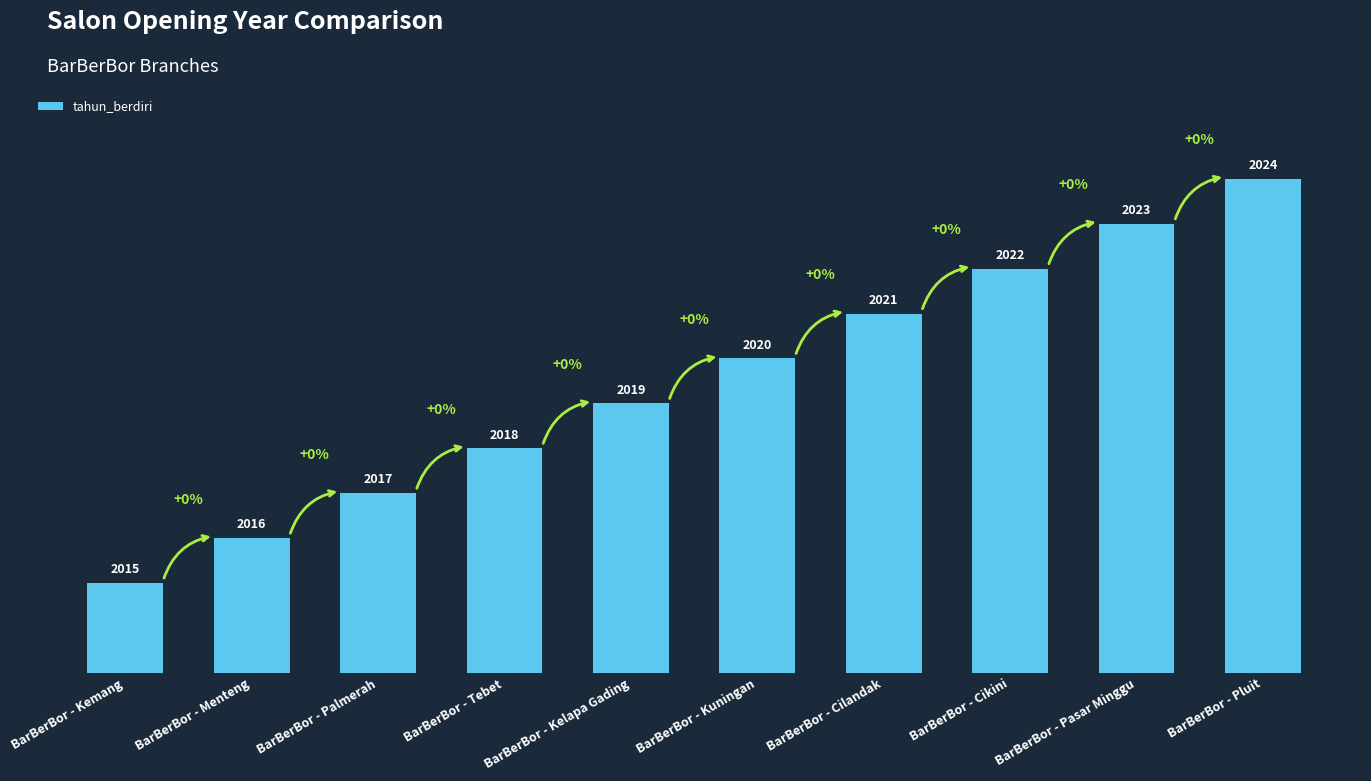

Reading right to left, transcribe all the data shown in this chart.

2024	2023	2022	2021	2020	2019	2018	2017	2016	2015